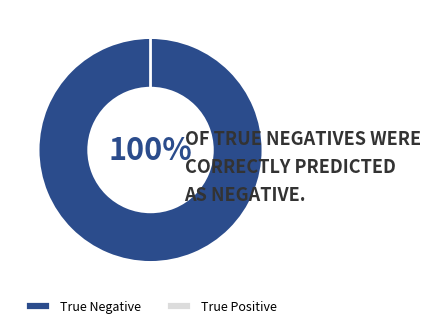

Is it true that True Positive is 5% of the pie?

False